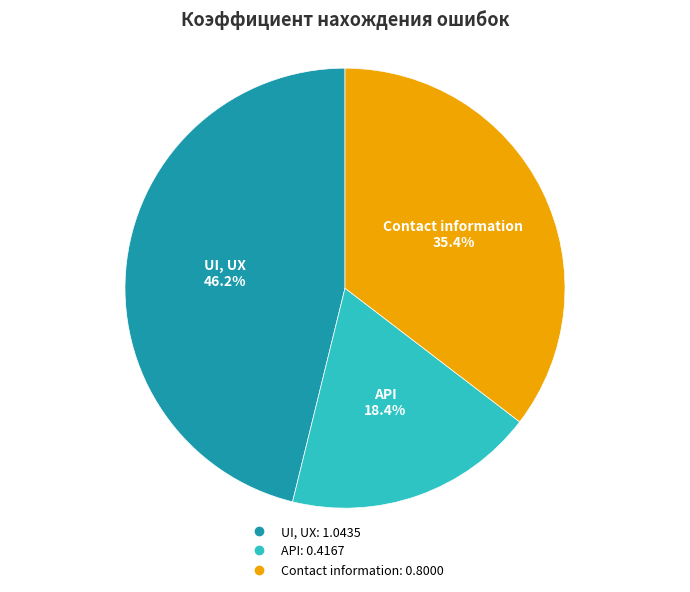

The UI, UX slice represents 46% of the pie. True or false?

True